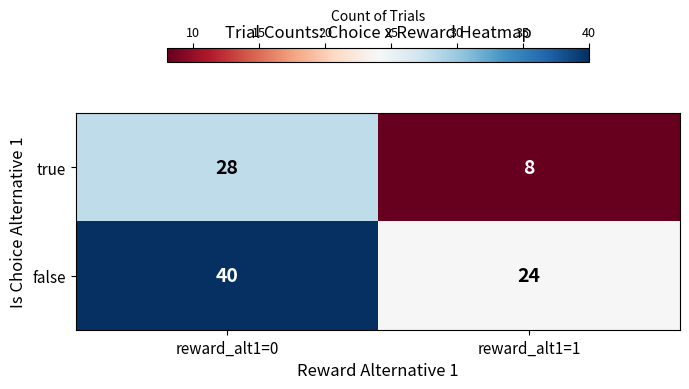

Which series has the widest spread of values?

true